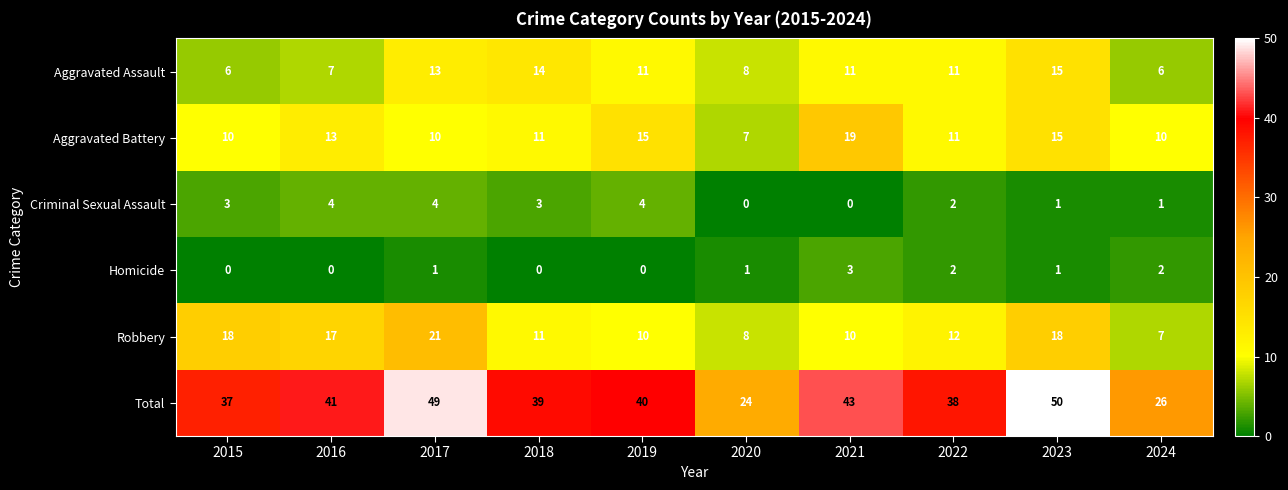

At which category is the sum across all series the highest?

2023